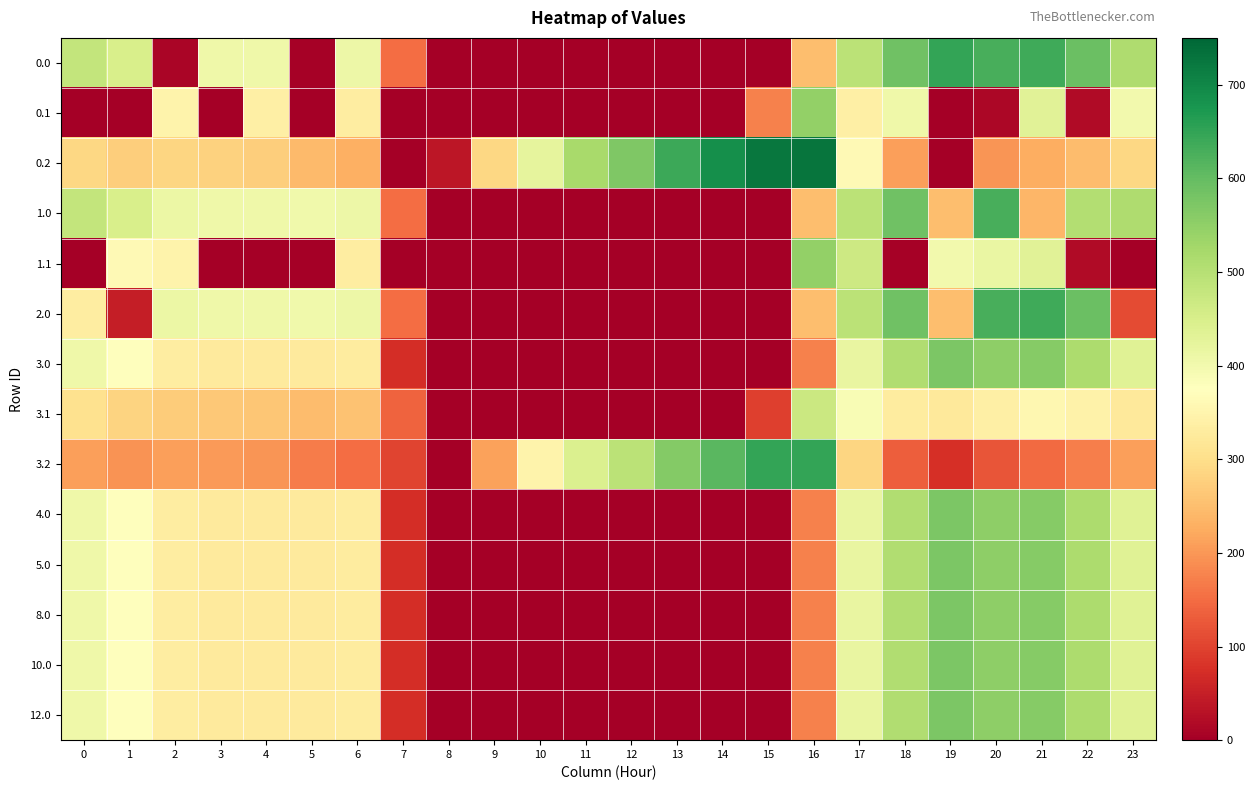

Rank the series by their maximum value, from lowest to highest.

3.1, 0.1, 1.1, 8.0, 3.0, 10.0, 12.0, 4.0, 5.0, 1.0, 2.0, 0.0, 3.2, 0.2